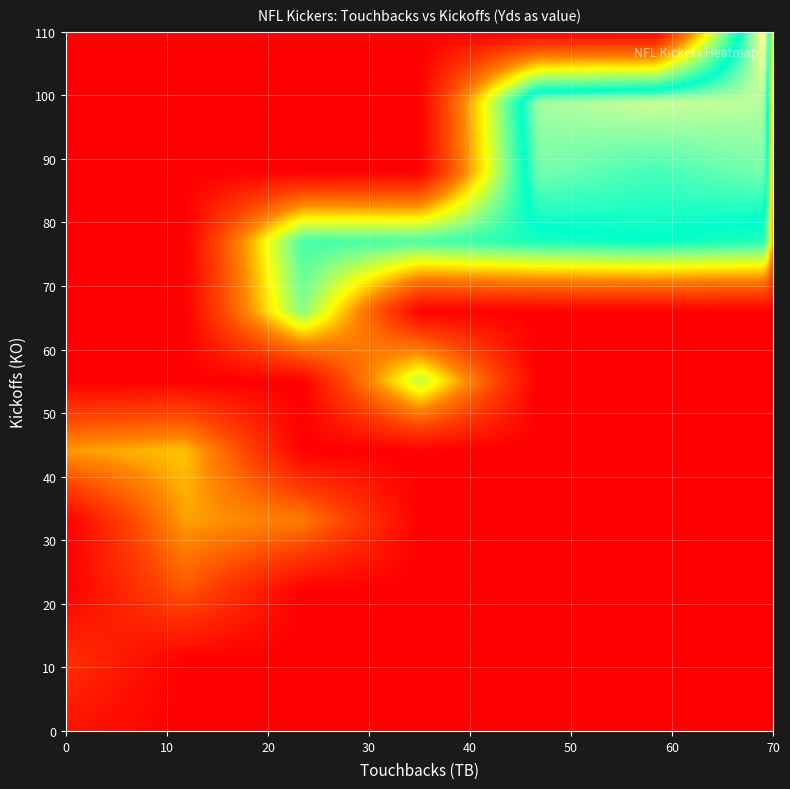

Between TB and 8, which series saw the biggest shift?

Yds